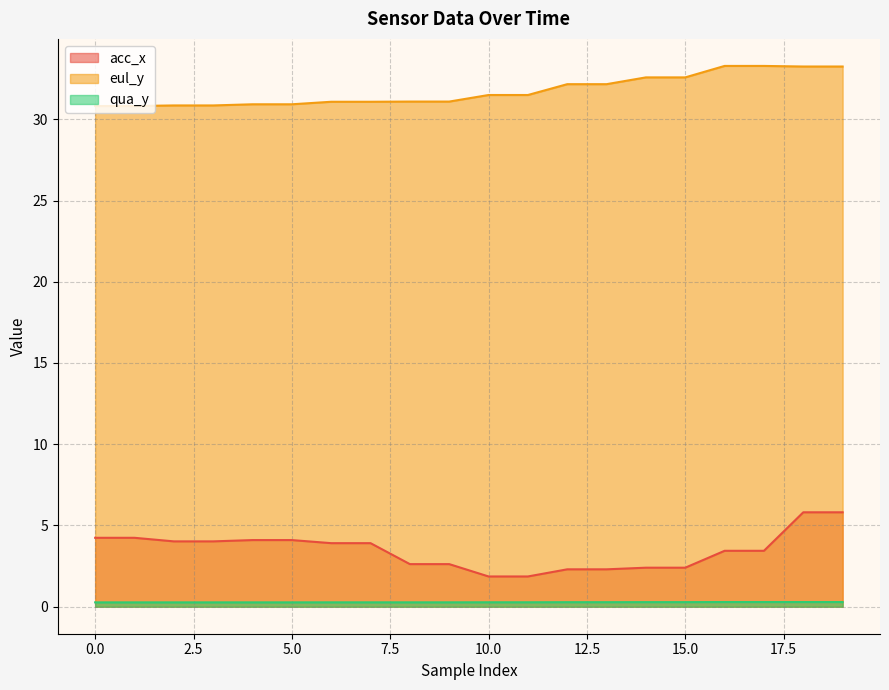

Which has a higher value, 6 or 12?

6